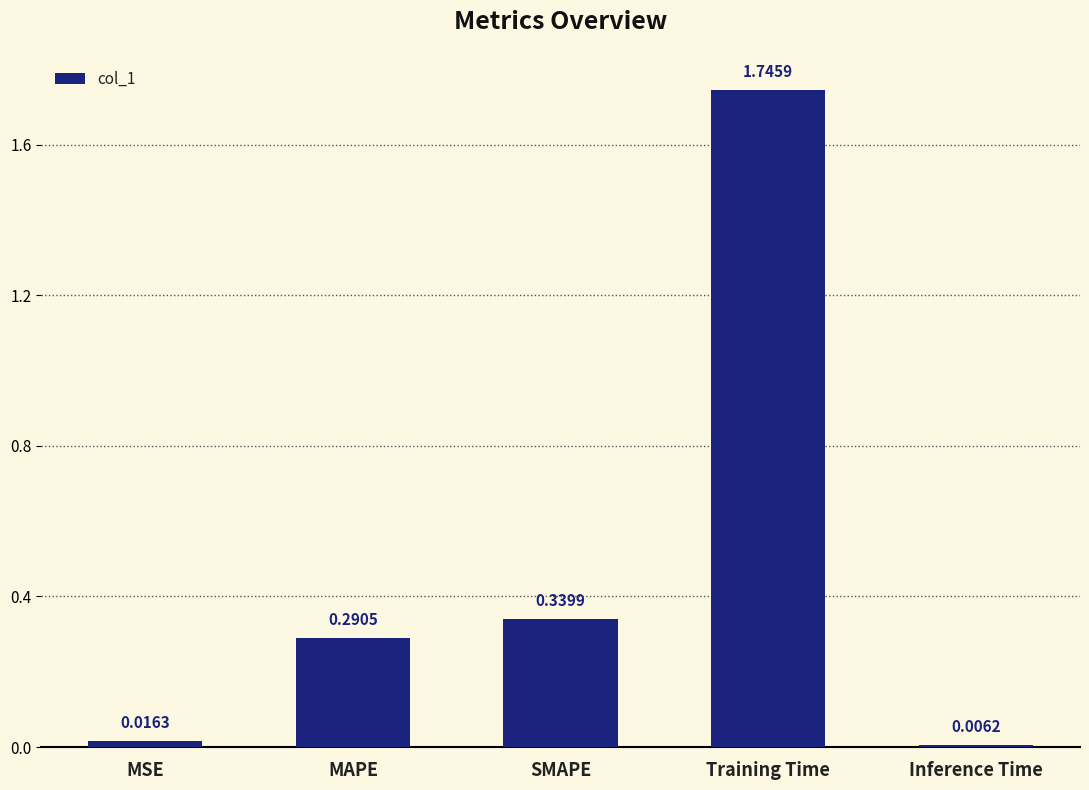

Rank the categories by value from lowest to highest.

Inference Time, MSE, MAPE, SMAPE, Training Time